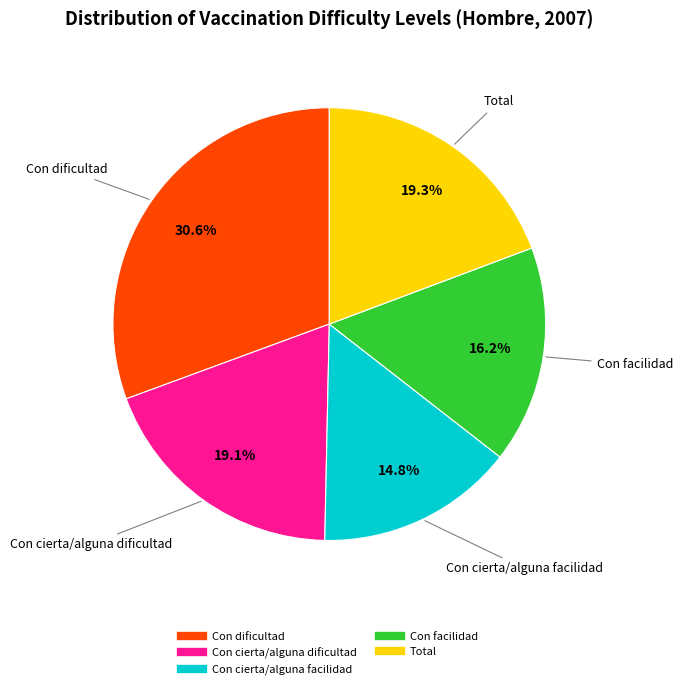

Combined, what portion of the pie is Con facilidad and Con cierta/alguna dificultad?

35.3%